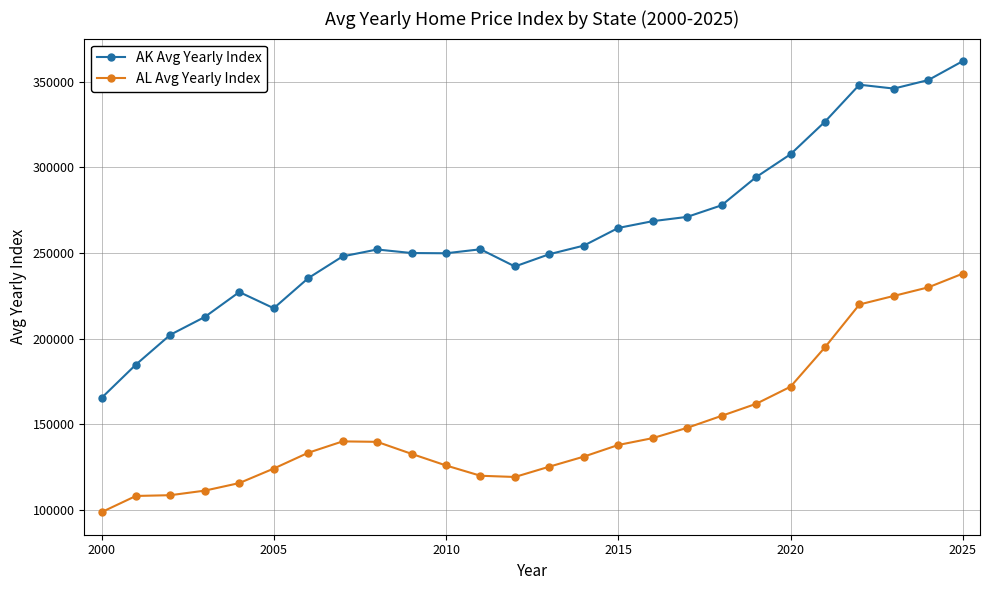

How many series are shown in this chart?

2